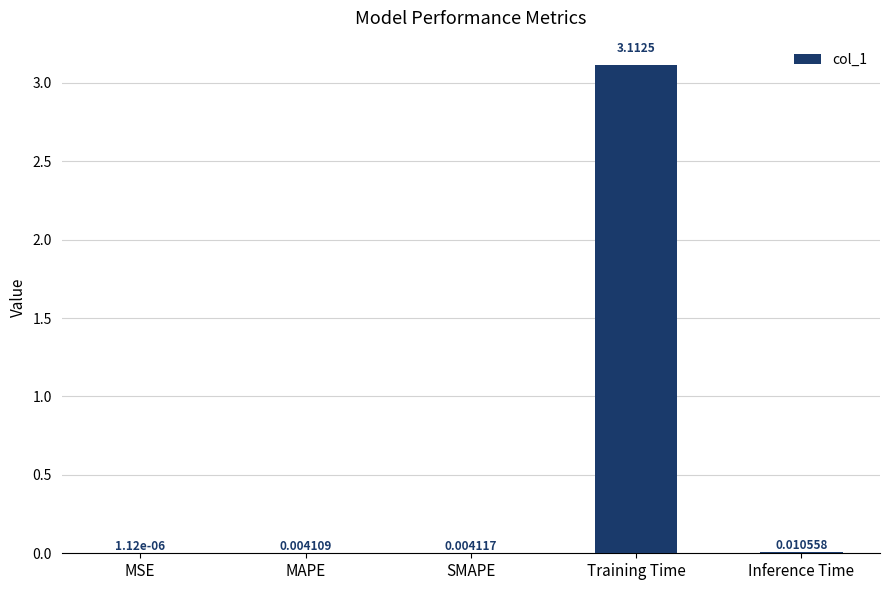

Which has a higher value, Training Time or MSE?

Training Time